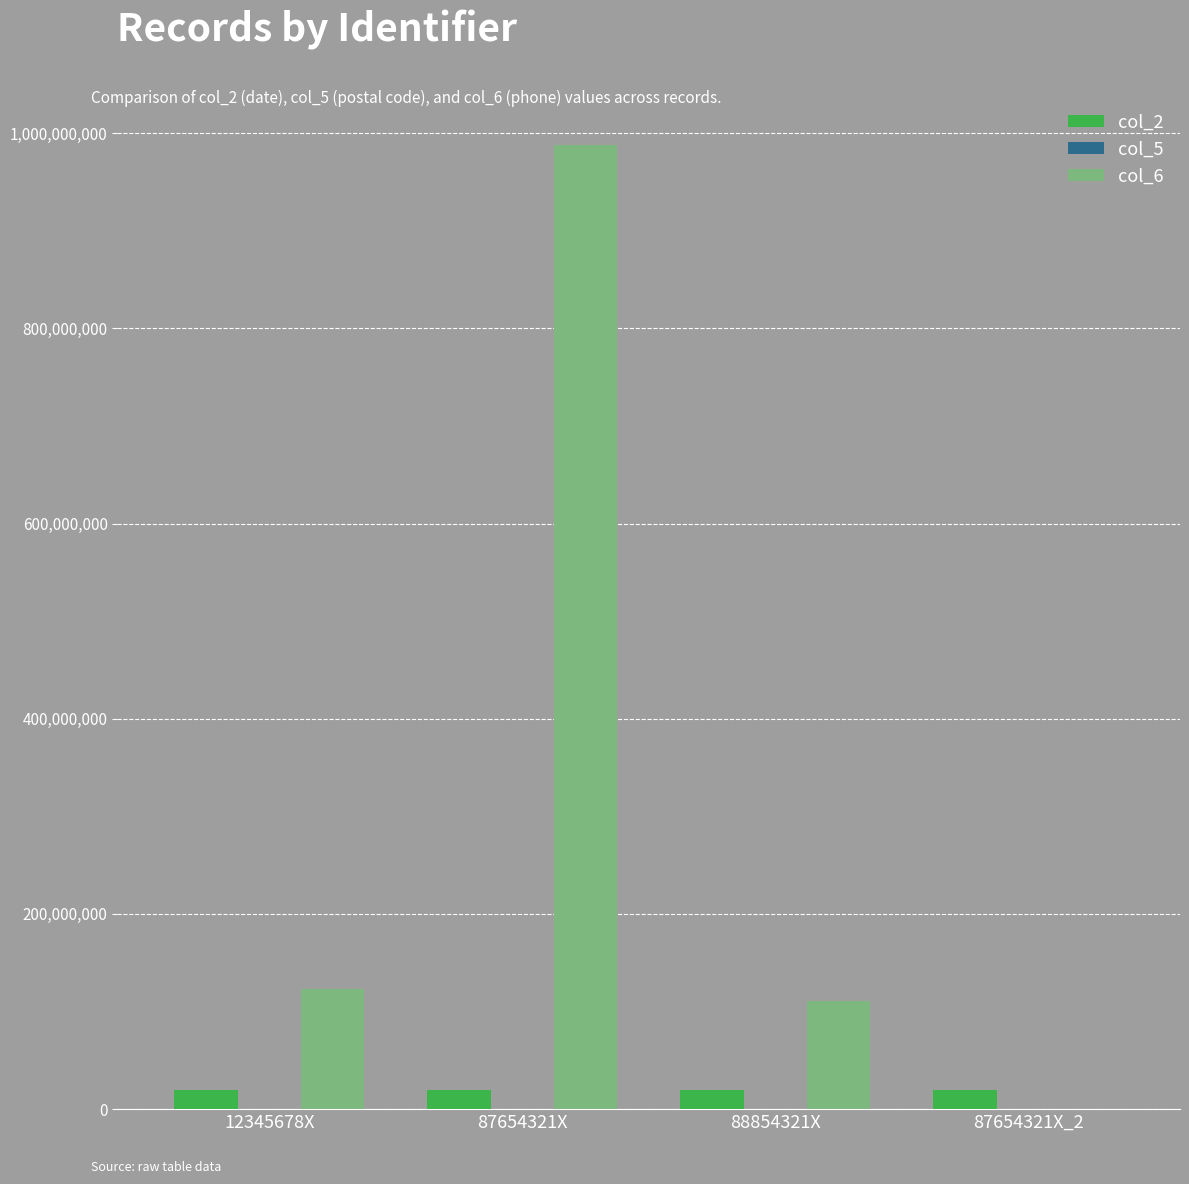

How many groups of bars are there?

4